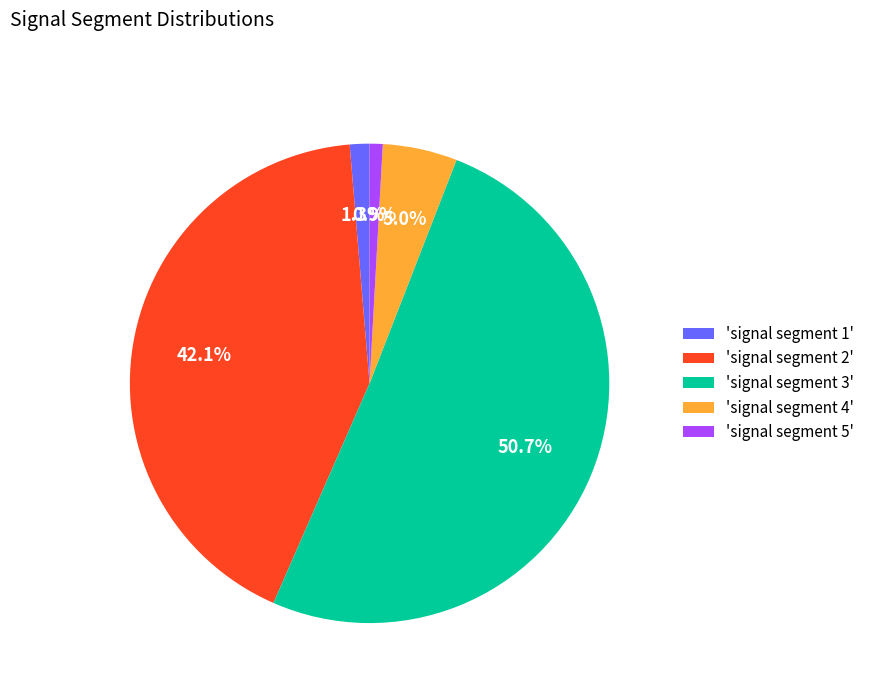

Combined, do 'signal segment 4' and 'signal segment 5' account for over 50%?

No